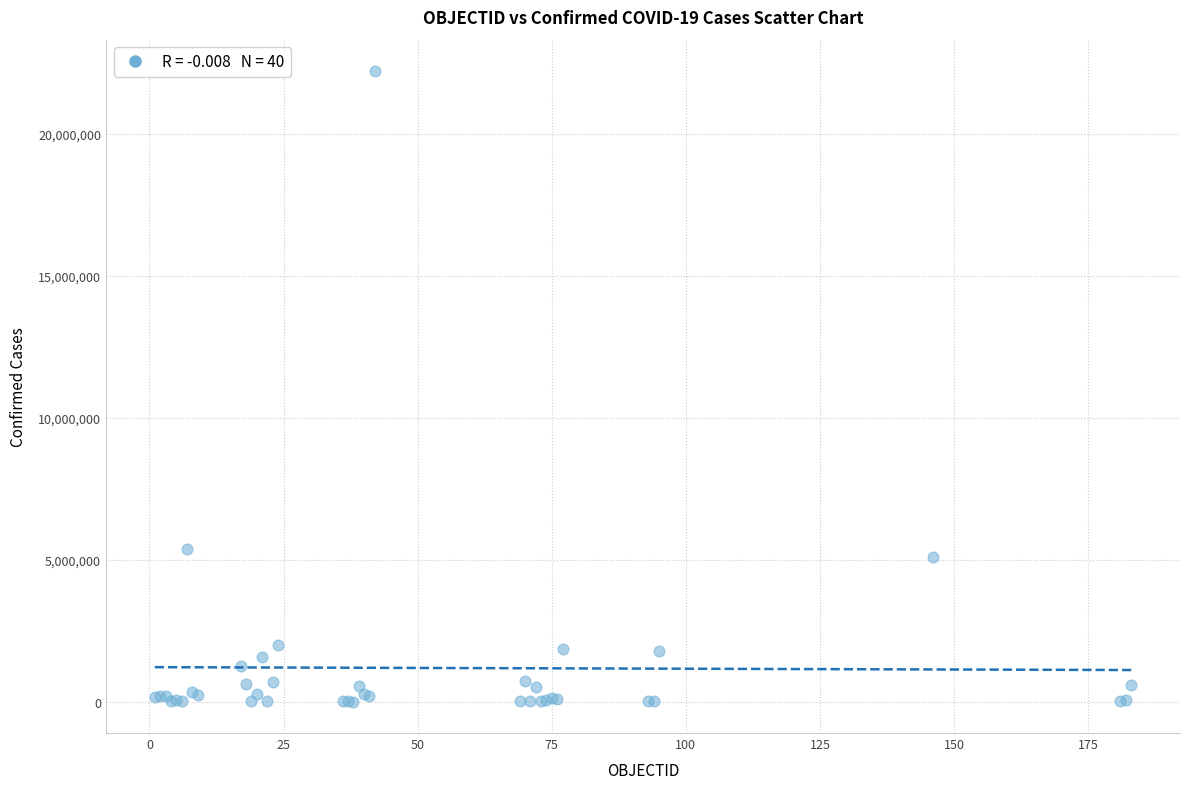

What Y value in the scatter plot is closest to 11101936?

5376642